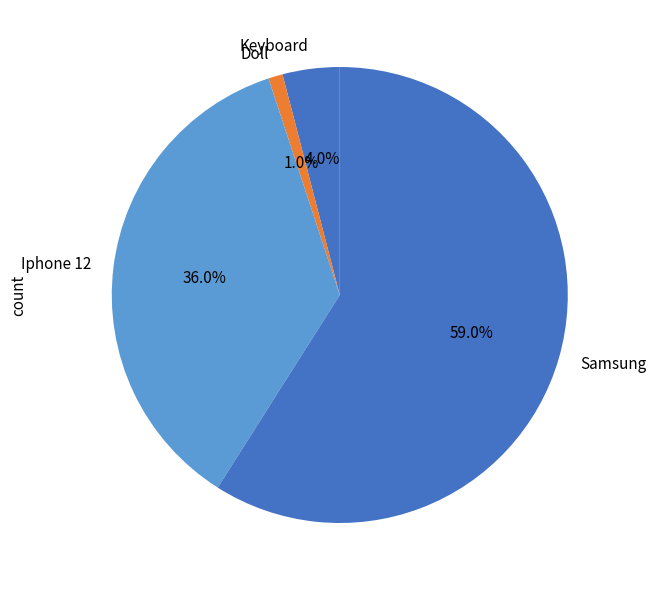

How many slices are in this pie chart?

4